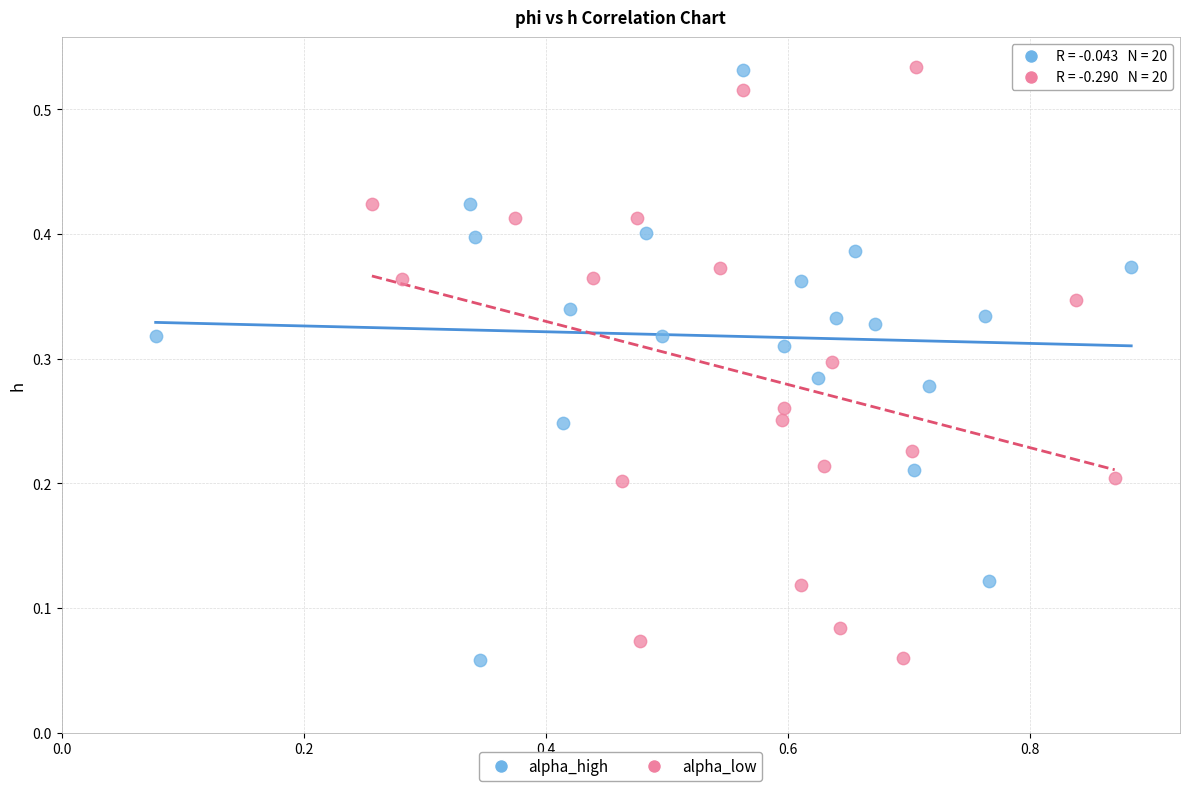

What are all the series names shown in the legend?

alpha_high, alpha_low